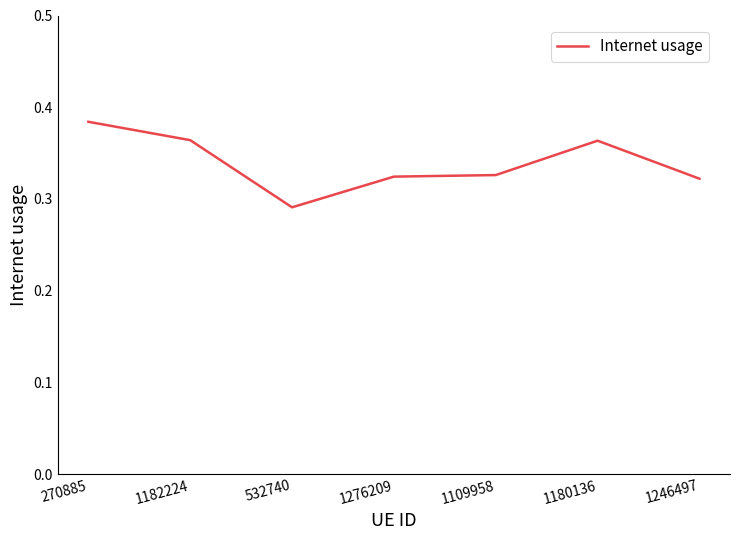

Is it true that the value at 1182224 is 0.6?

False